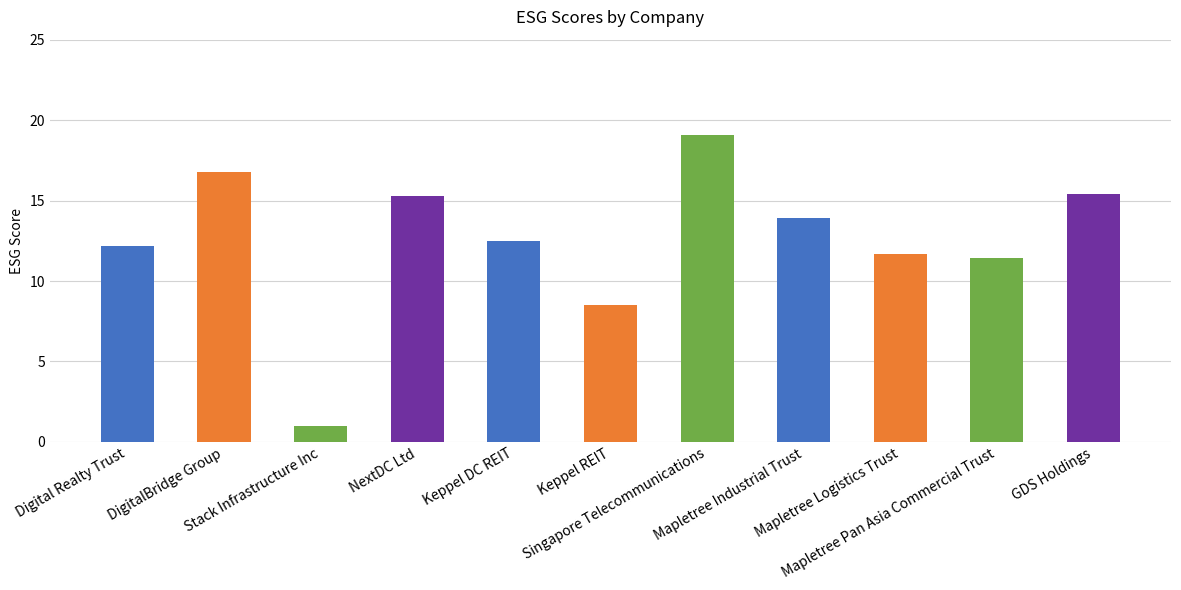

What is the label of the 9th bar from the right?

Stack Infrastructure Inc